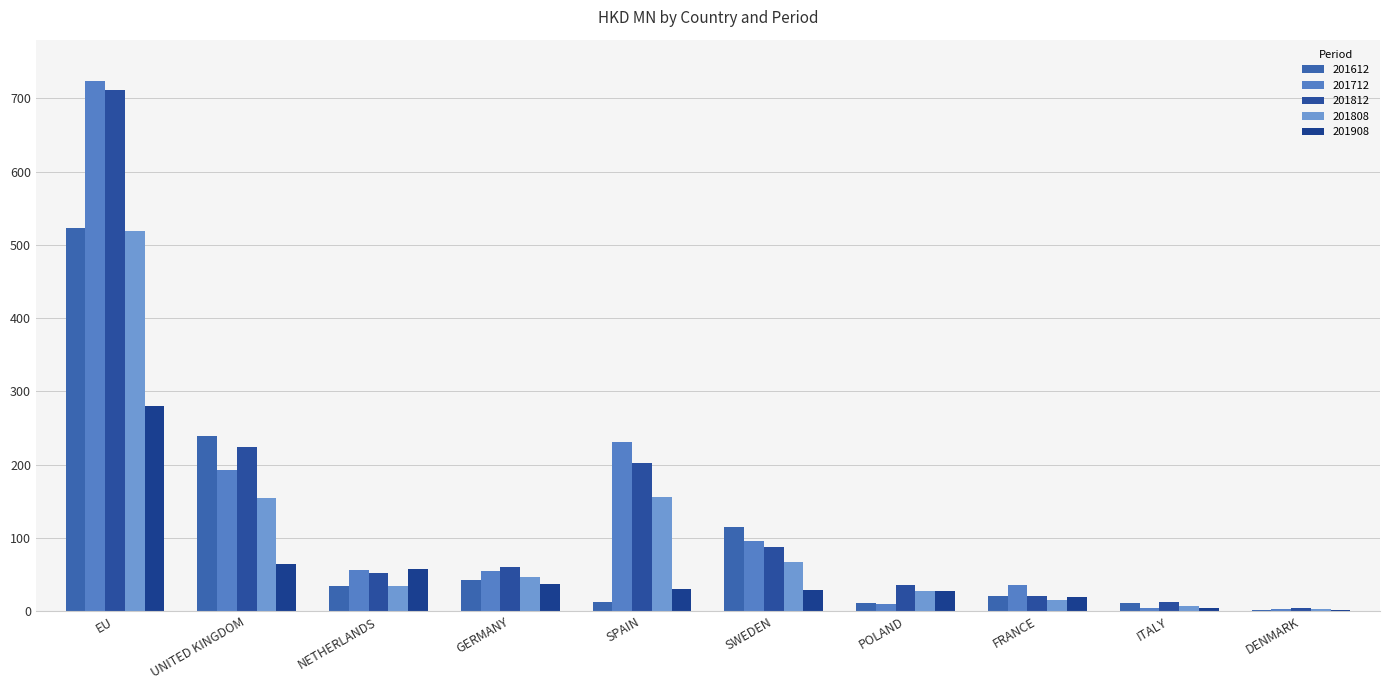

What value does the 201612 series have at DENMARK?

2.2